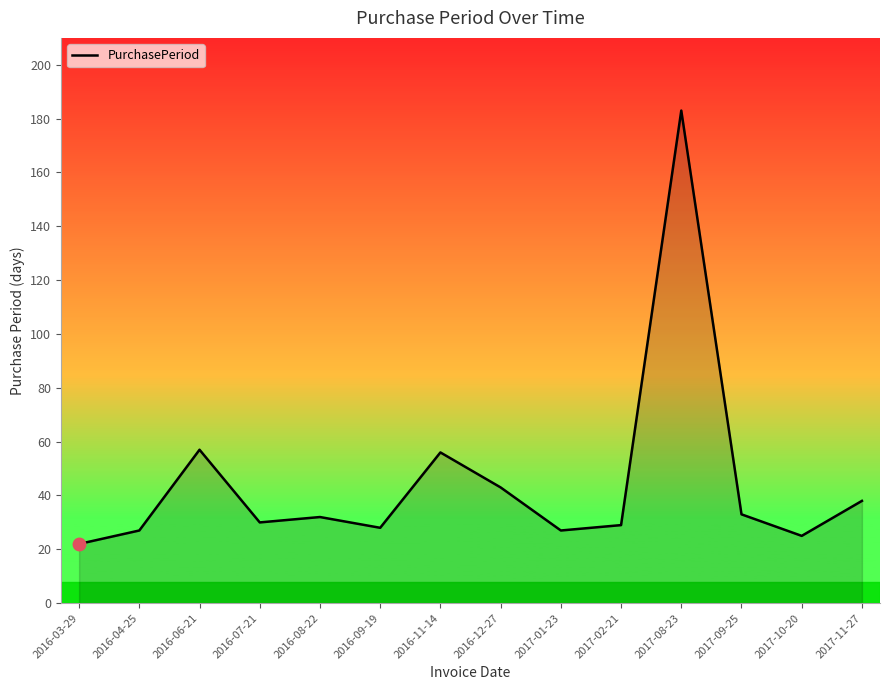

What is the change in value from 2016-03-29 to 2017-10-20?

+3